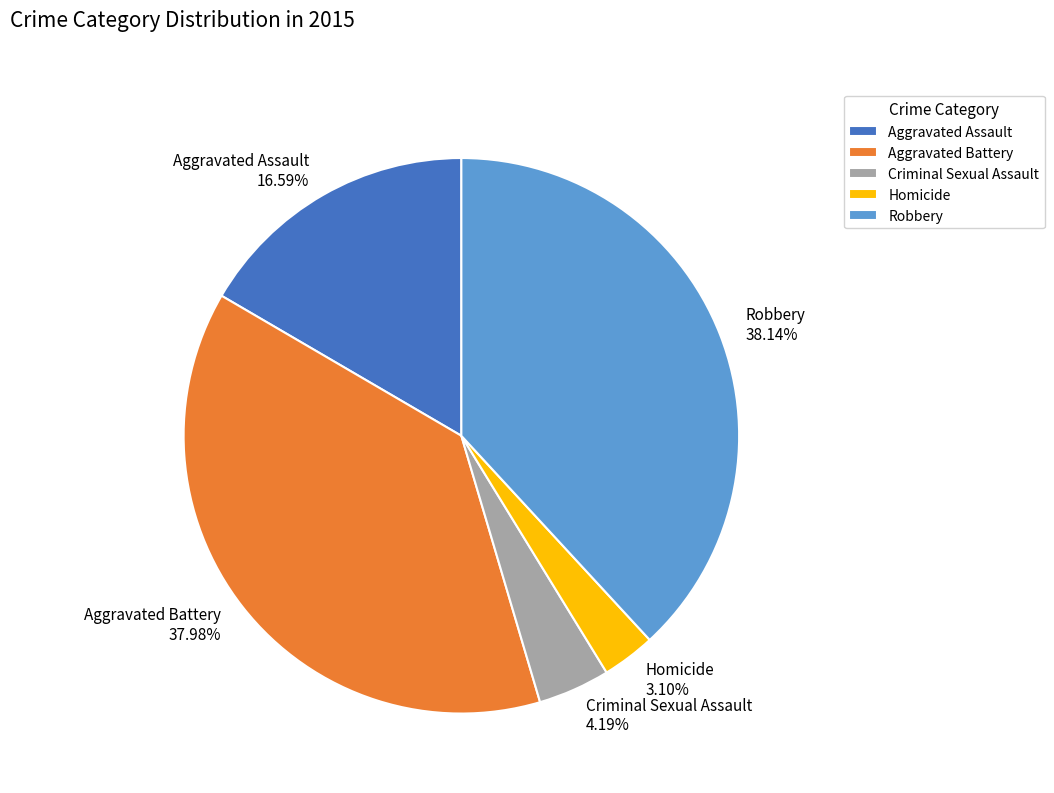

Count the number of slices in the pie.

5